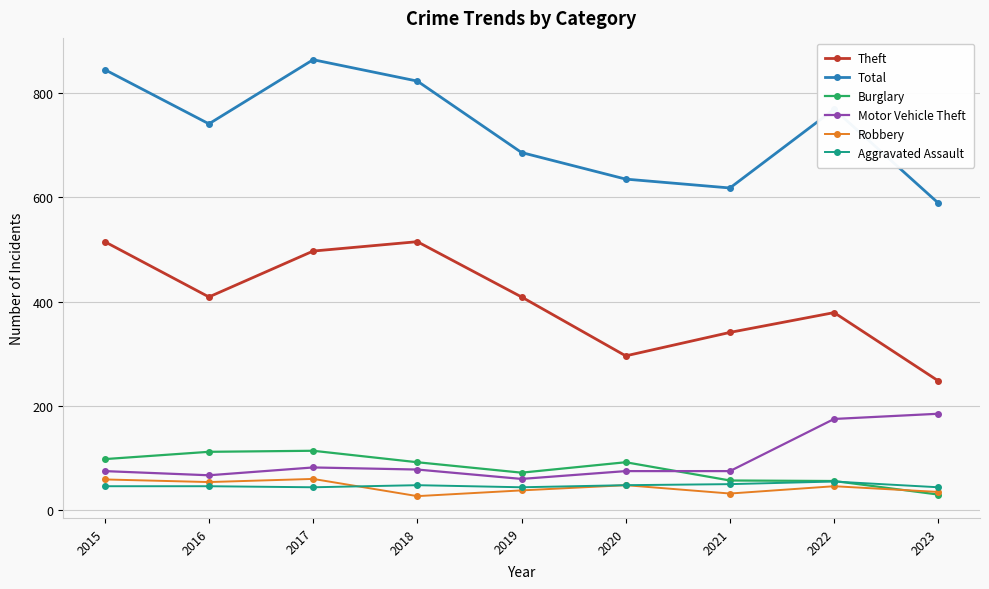

What is the spread (max minus min) of values at 2021?

586